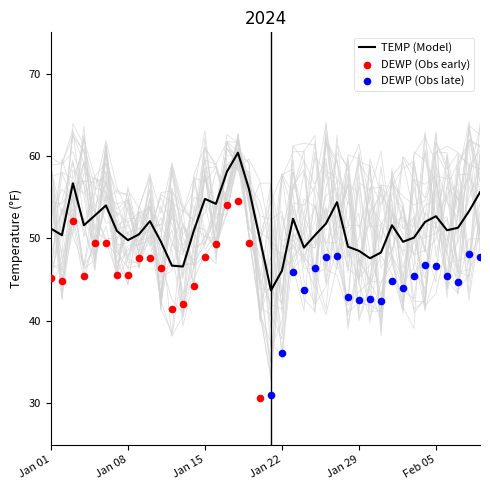

True or false: TEMP (Model) has a value of 49.8 at Jan 08.

True